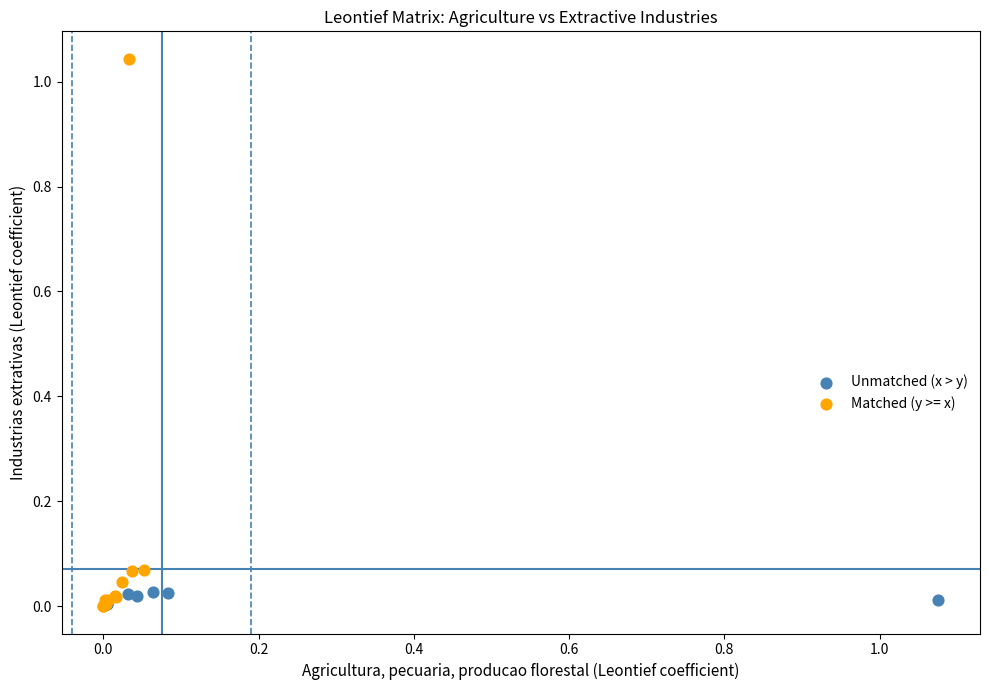

What are all the series names shown in the legend?

Unmatched (x > y), Matched (y >= x)